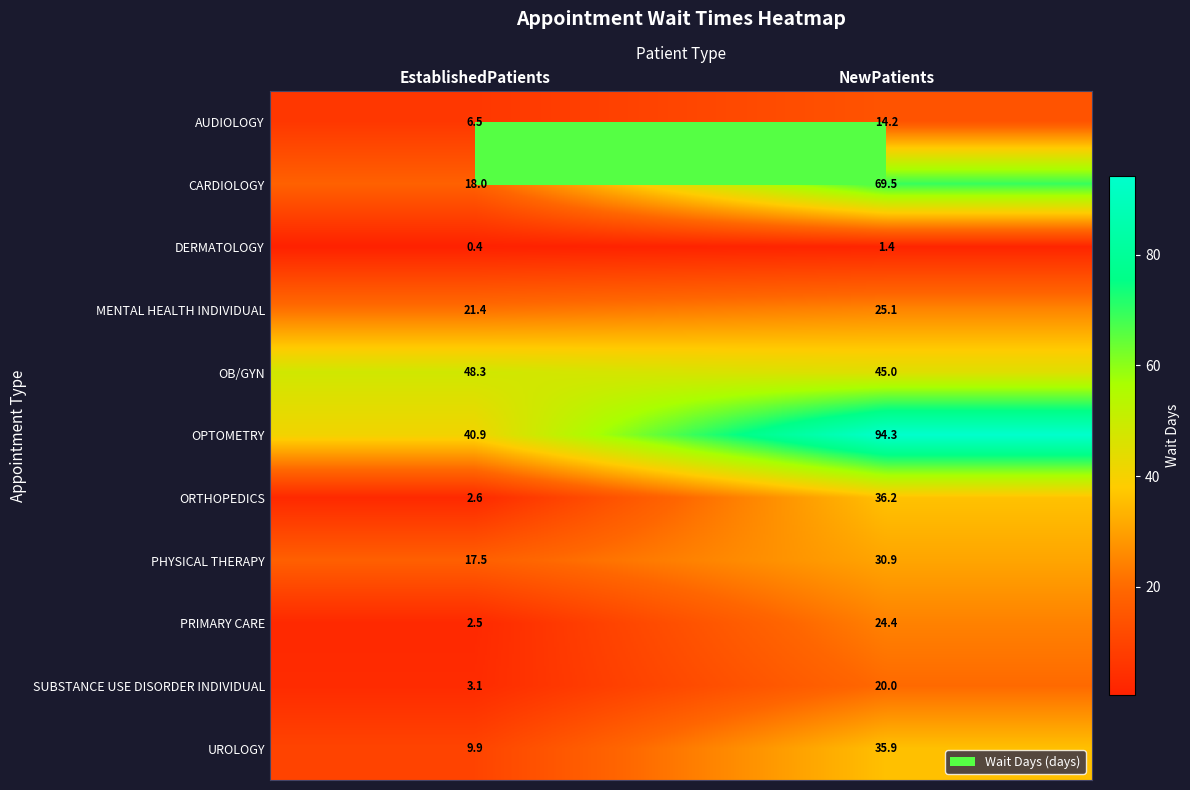

What is the difference between the CARDIOLOGY values at EstablishedPatients and NewPatients?

51.5